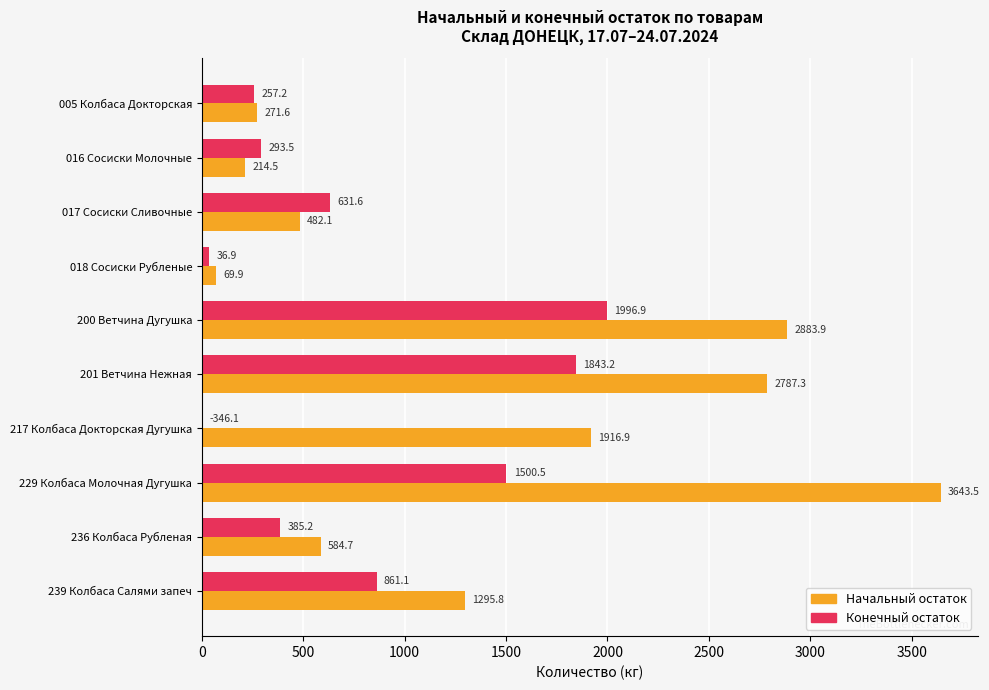

Is it true that Начальный остаток equals 3643.5 at 229 Колбаса Молочная Дугушка?

True